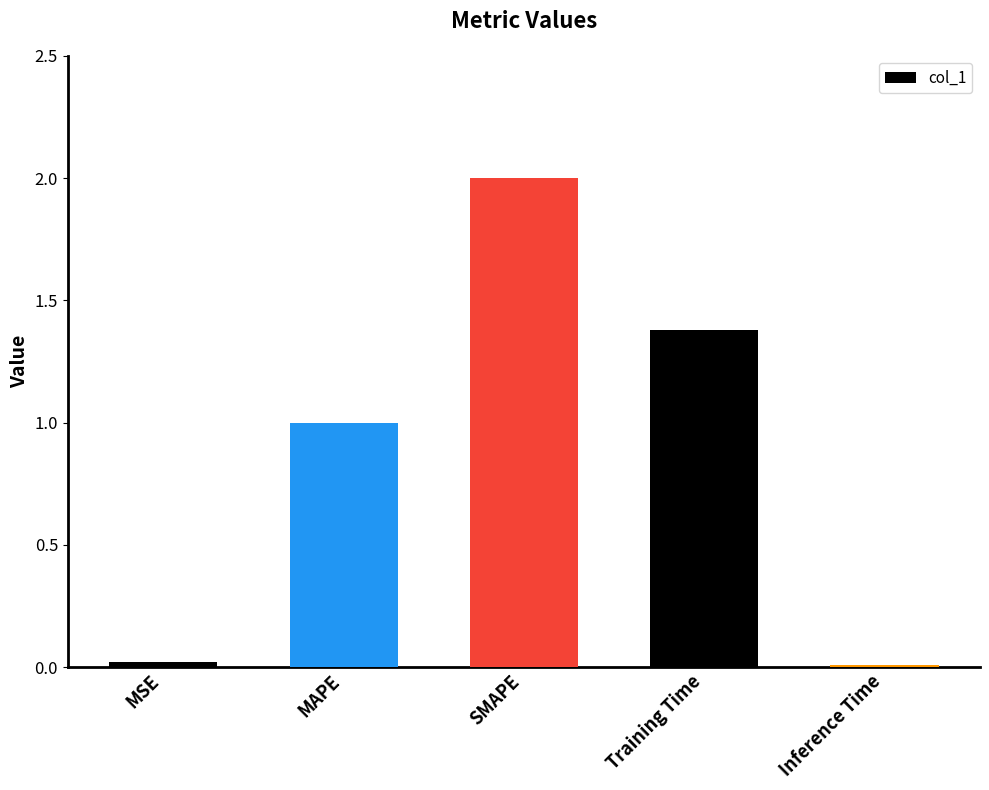

The value at MSE is 0.0. True or false?

True